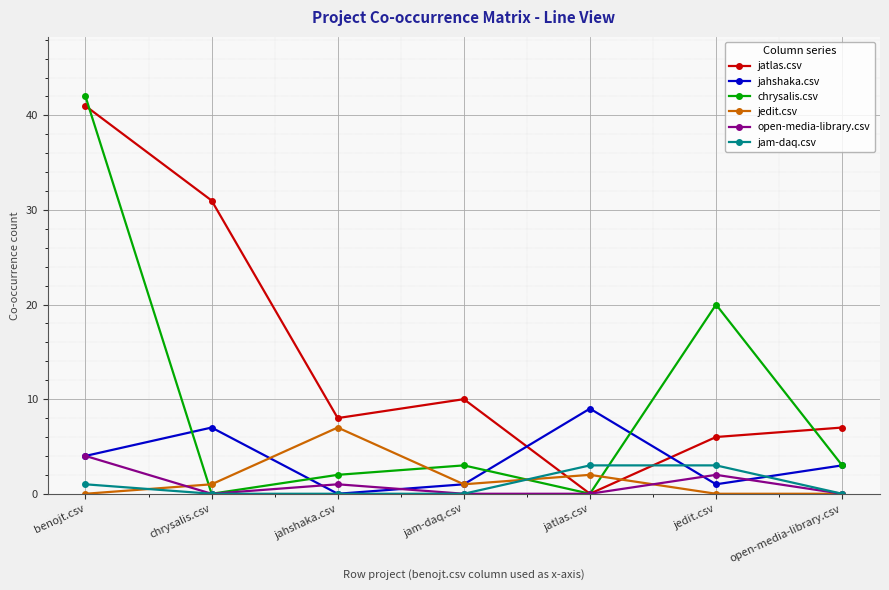

In open-media-library.csv, how many points are higher than both neighbors (excluding endpoints)?

2